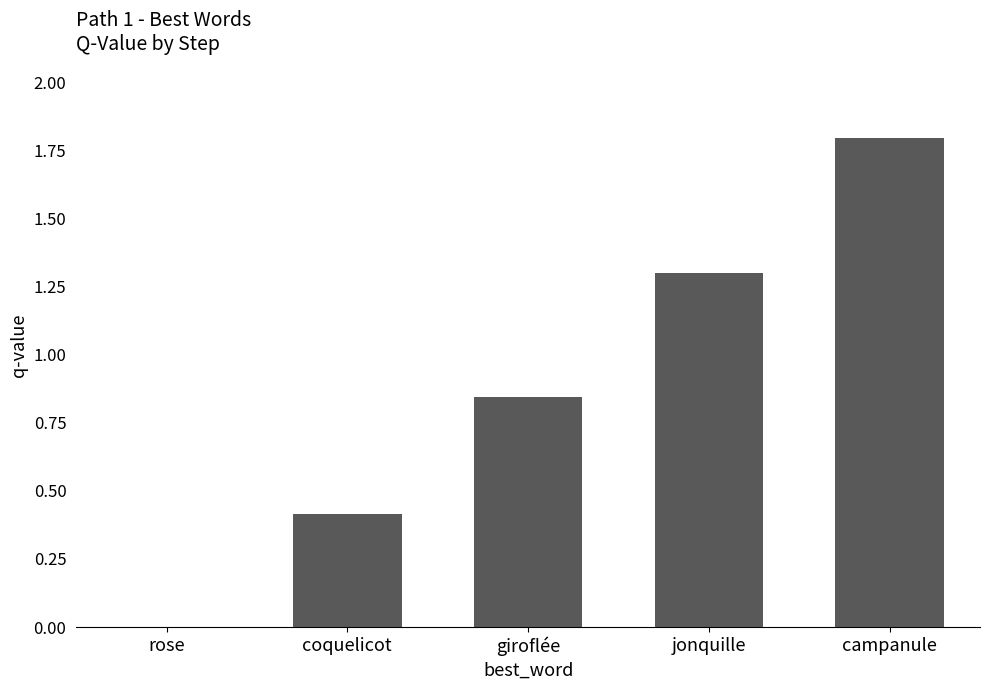

What is the difference between the values at jonquille and campanule?

0.5